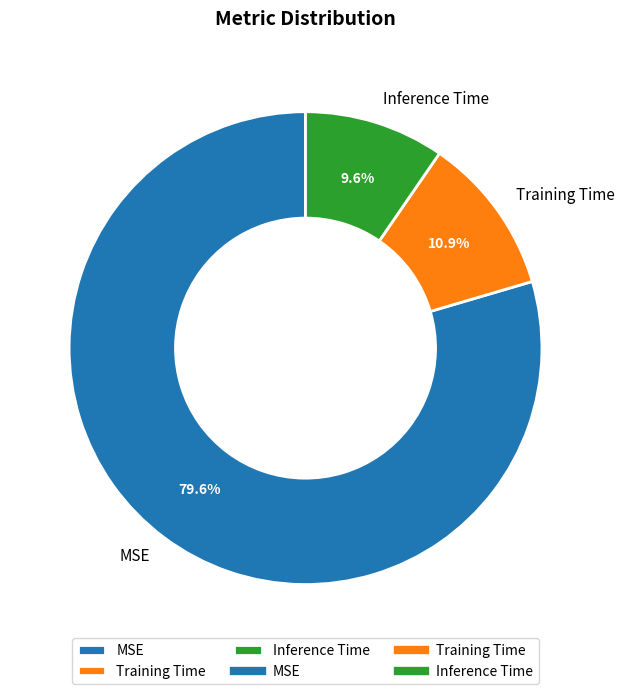

Does Inference Time represent more than half of the total?

No